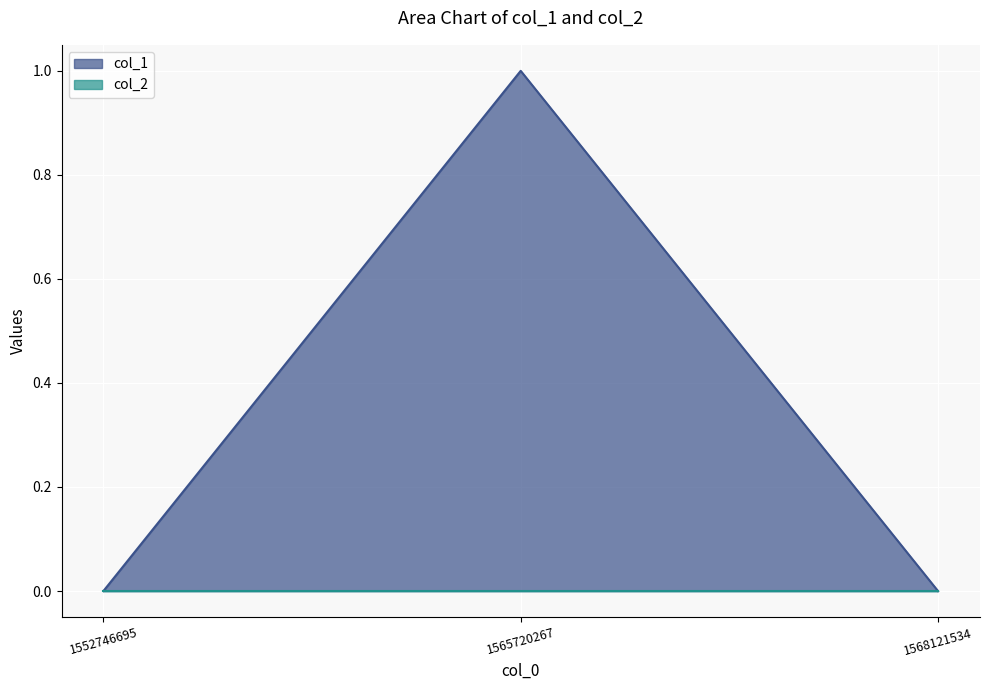

Does the chart display data point markers on the line(s)?

No